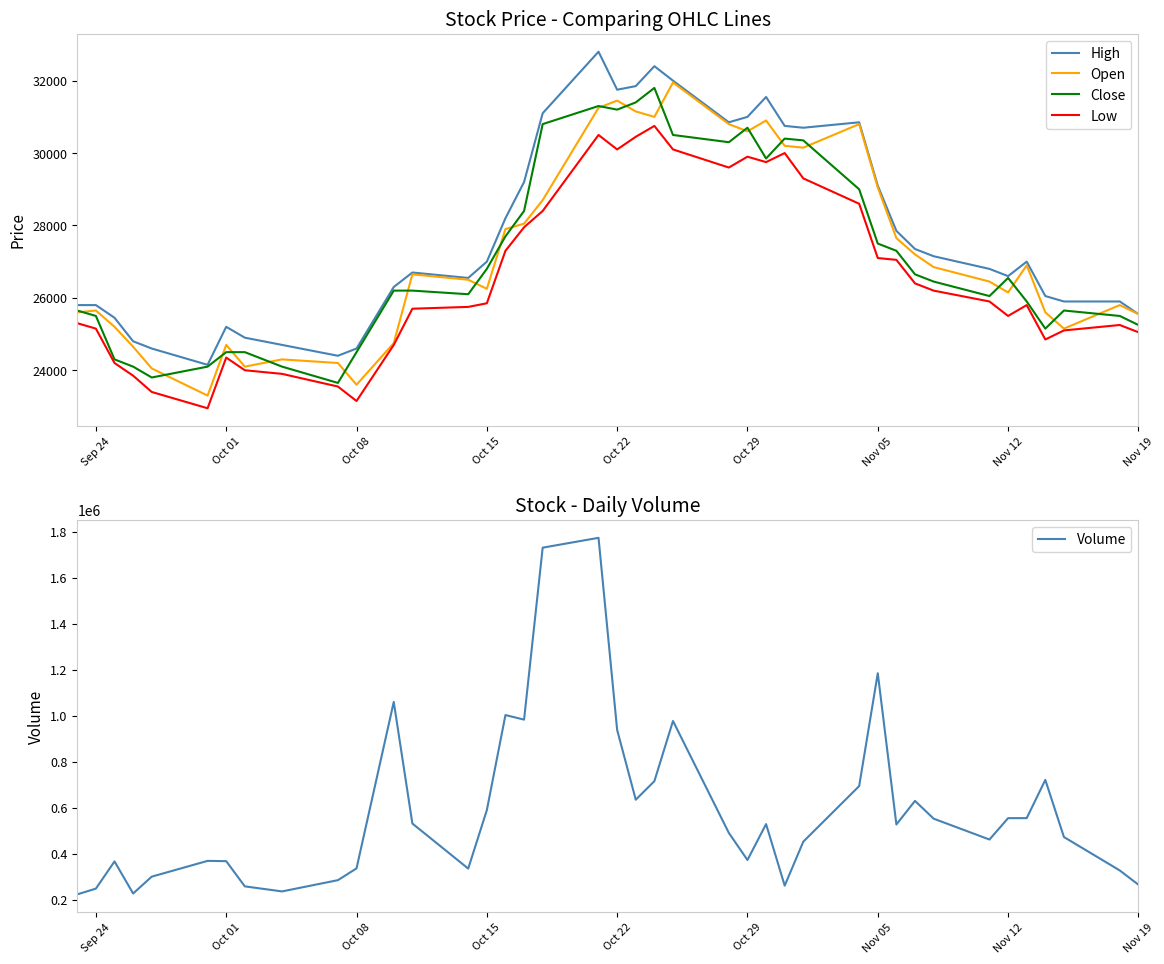

How many categories are shown in the chart?

40